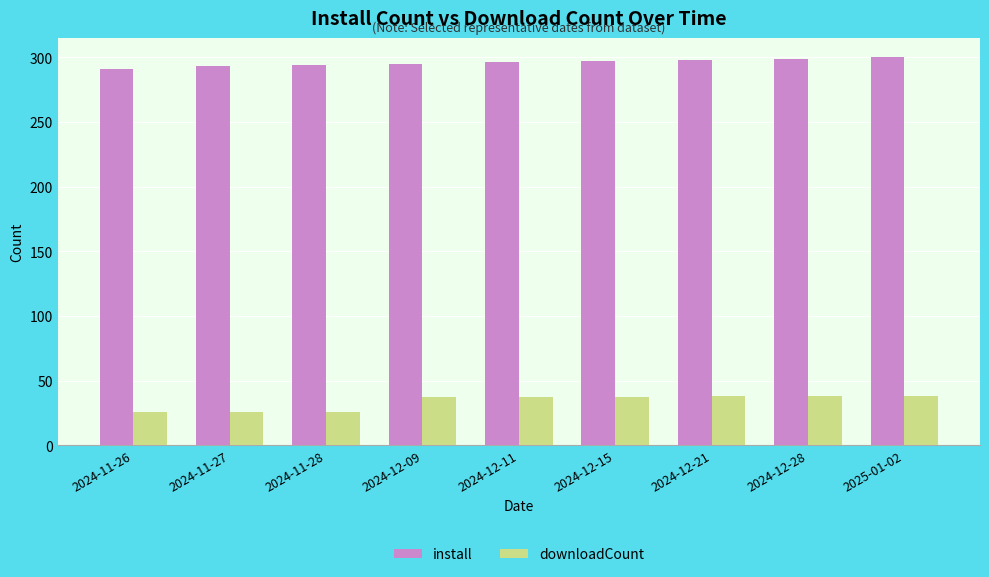

What is the total value across all series at 2024-12-21?

336